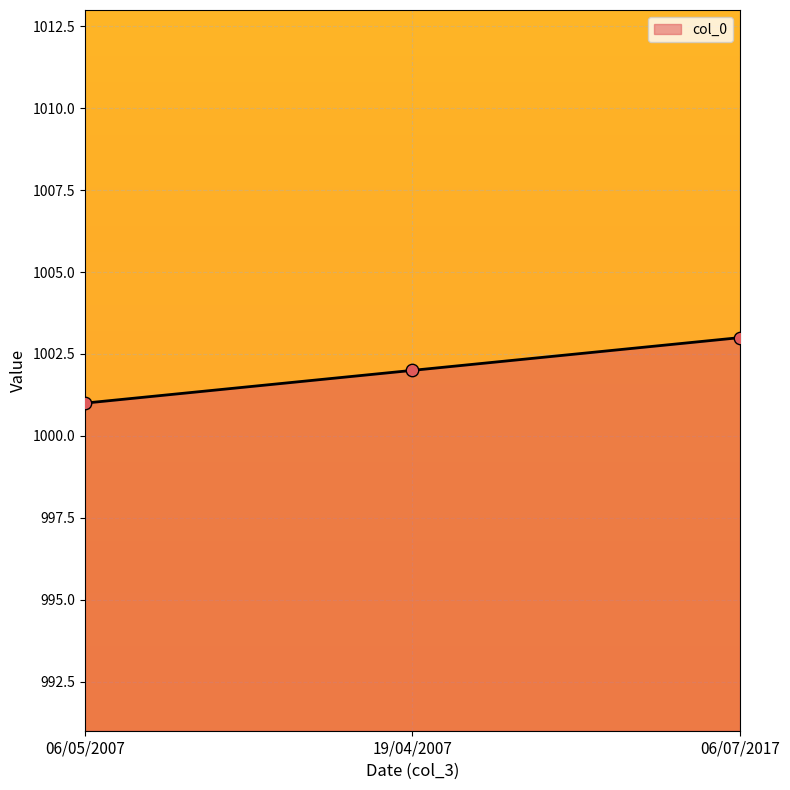

What is the change in value from 06/05/2007 to 06/07/2017?

+2